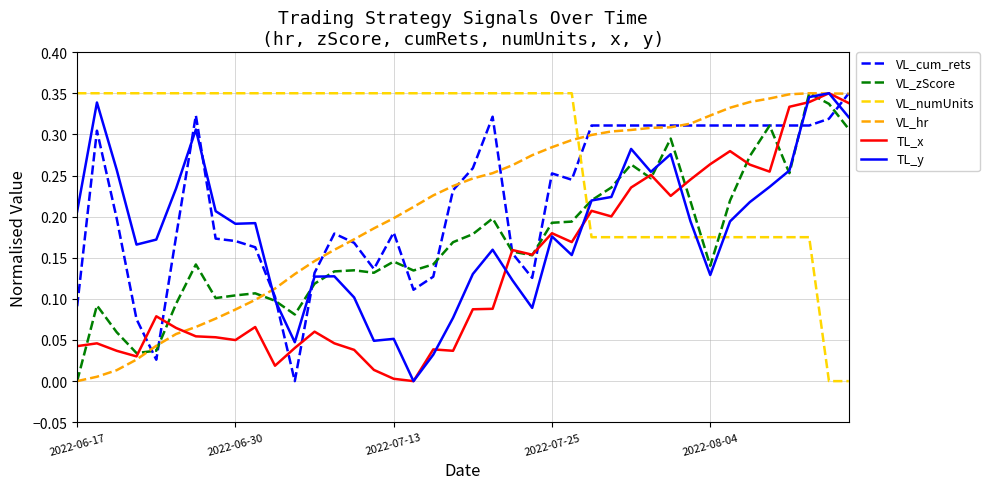

Which series has the largest total across all categories?

VL_numUnits